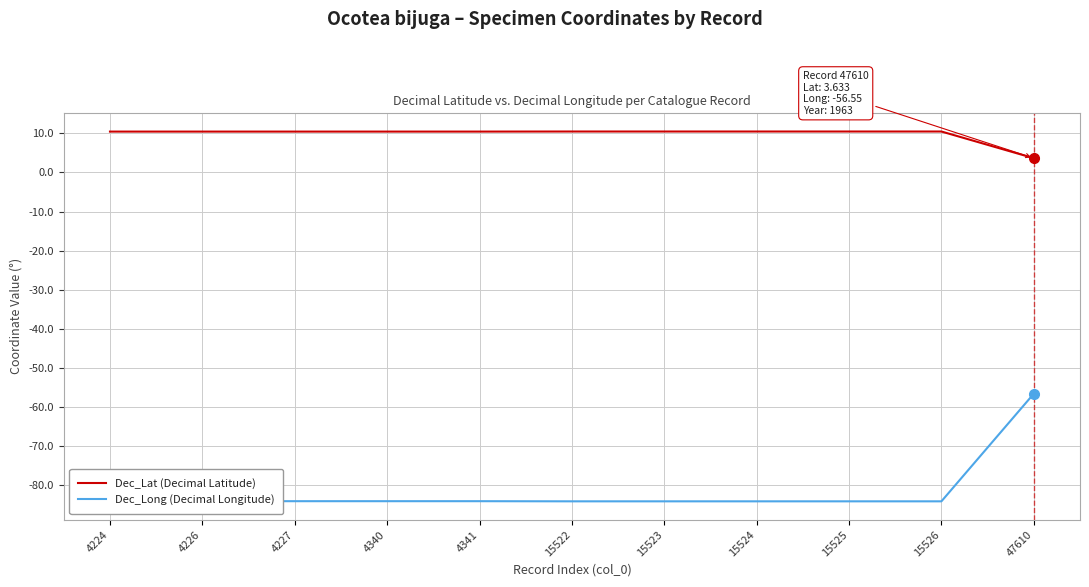

Between 15522 and 47610, which series saw the biggest shift?

Dec_Long (Decimal Longitude)